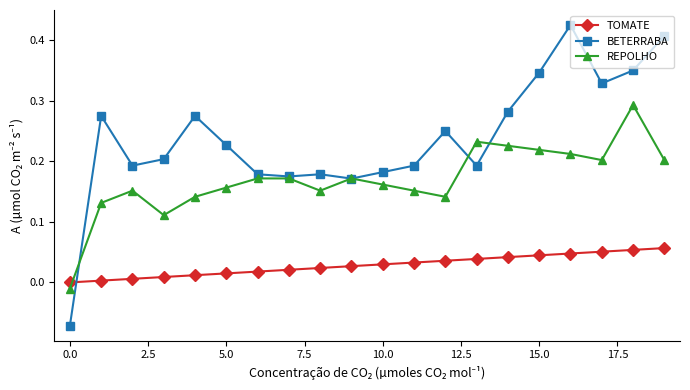

How many lines are shown in the chart?

3